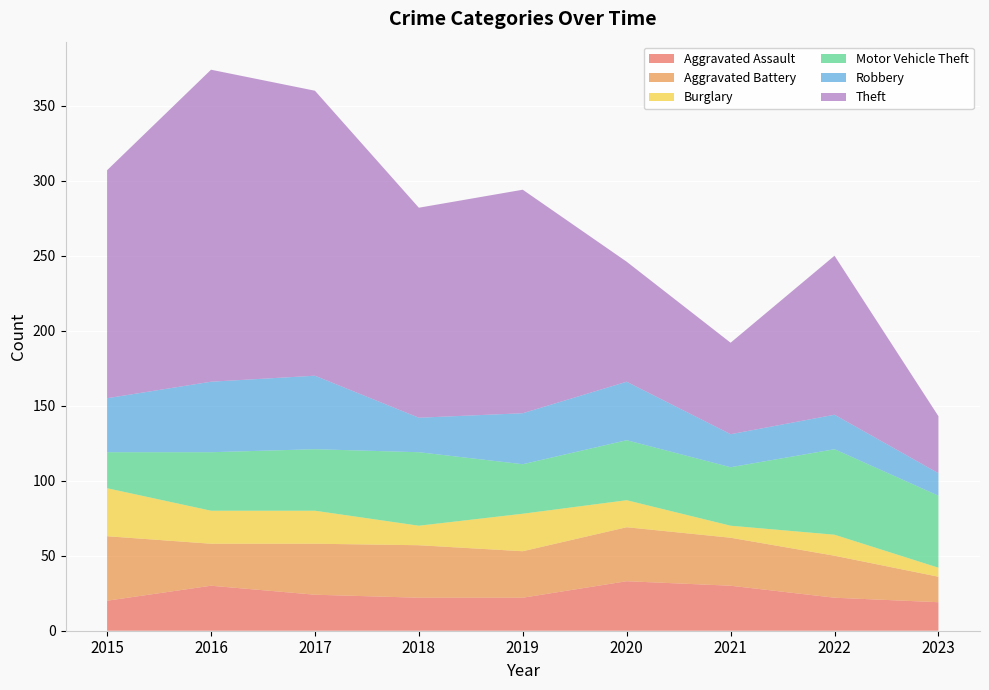

Reading left to right, extract all data points from this chart.

Aggravated Assault: 20	30	24	22	22	33	30	22	19
Aggravated Battery: 43	28	34	35	31	36	32	28	17
Burglary: 32	22	22	13	25	18	8	14	6
Motor Vehicle Theft: 24	39	41	49	33	40	39	57	48
Robbery: 36	47	49	23	34	39	22	23	15
Theft: 152	208	190	140	149	80	61	106	38